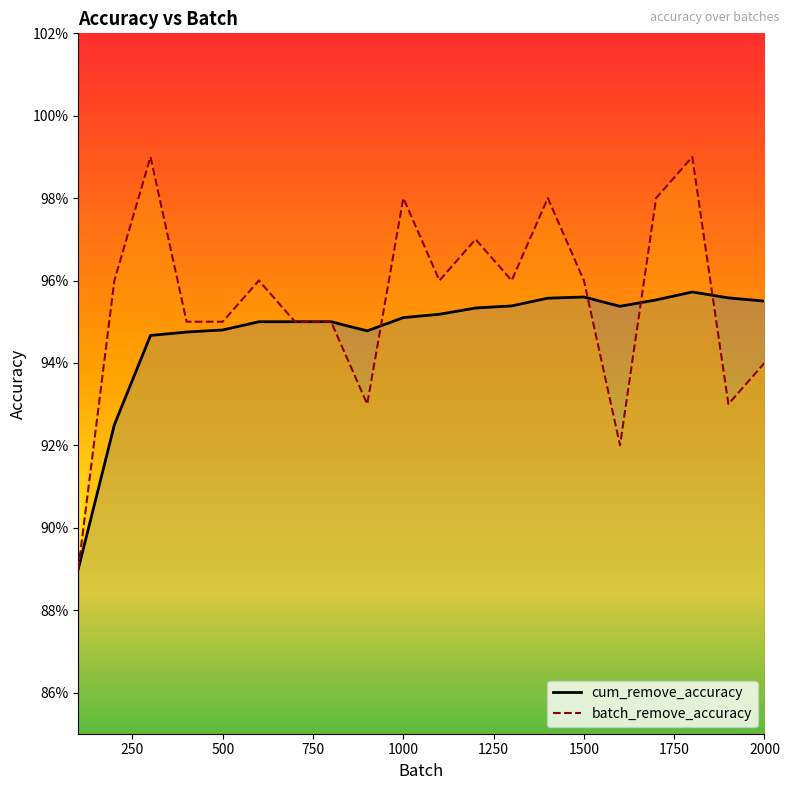

Reading right to left, extract all data points from this chart.

cum_remove_accuracy: 1.0	1.0	1.0	1.0	1.0	1.0	1.0	1.0	1.0	1.0	1.0	0.9	0.9	0.9	0.9	0.9	0.9	0.9	0.9	0.9
batch_remove_accuracy: 0.9	0.9	1.0	1.0	0.9	1.0	1.0	1.0	1.0	1.0	1.0	0.9	0.9	0.9	1.0	0.9	0.9	1.0	1.0	0.9